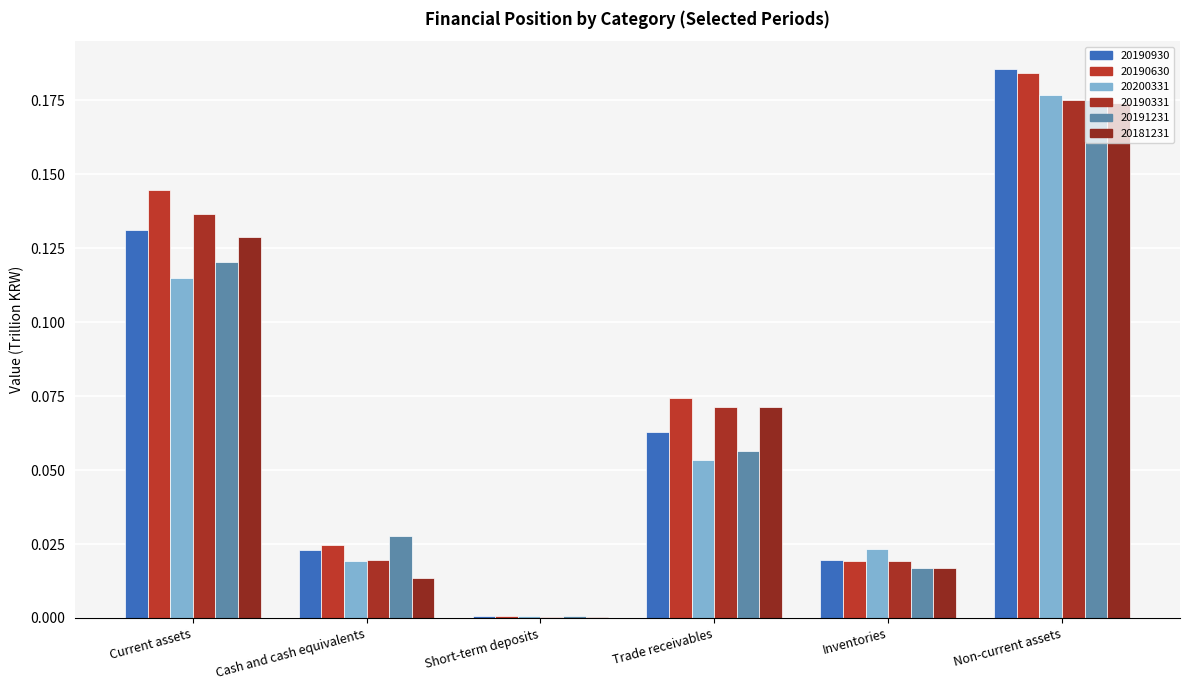

Is the value of 20190630 at Trade receivables greater than the value of 20191231 at Current assets?

No